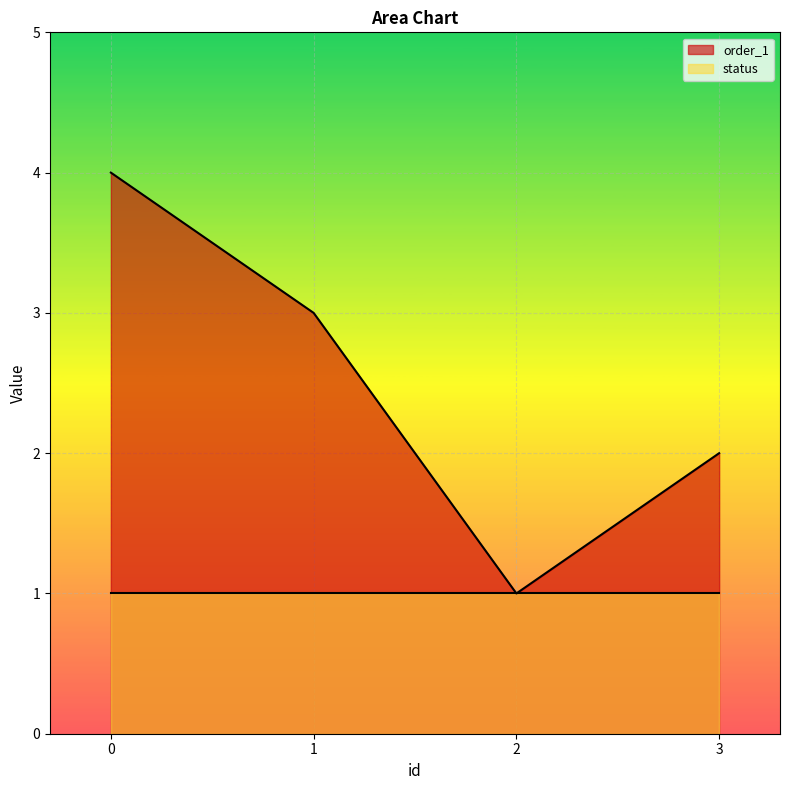

Approximately how many times larger is the value at 1 compared to 2?

3.0